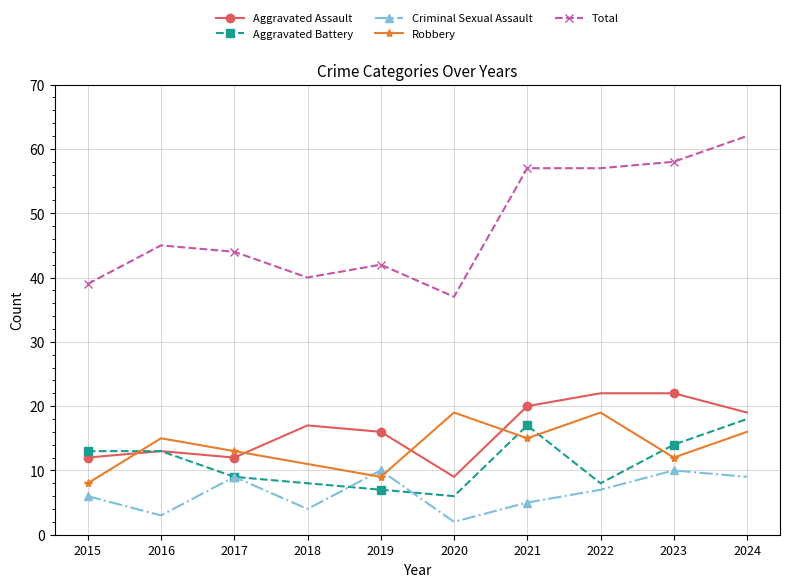

What is the difference between the highest and lowest values at 2023?

48